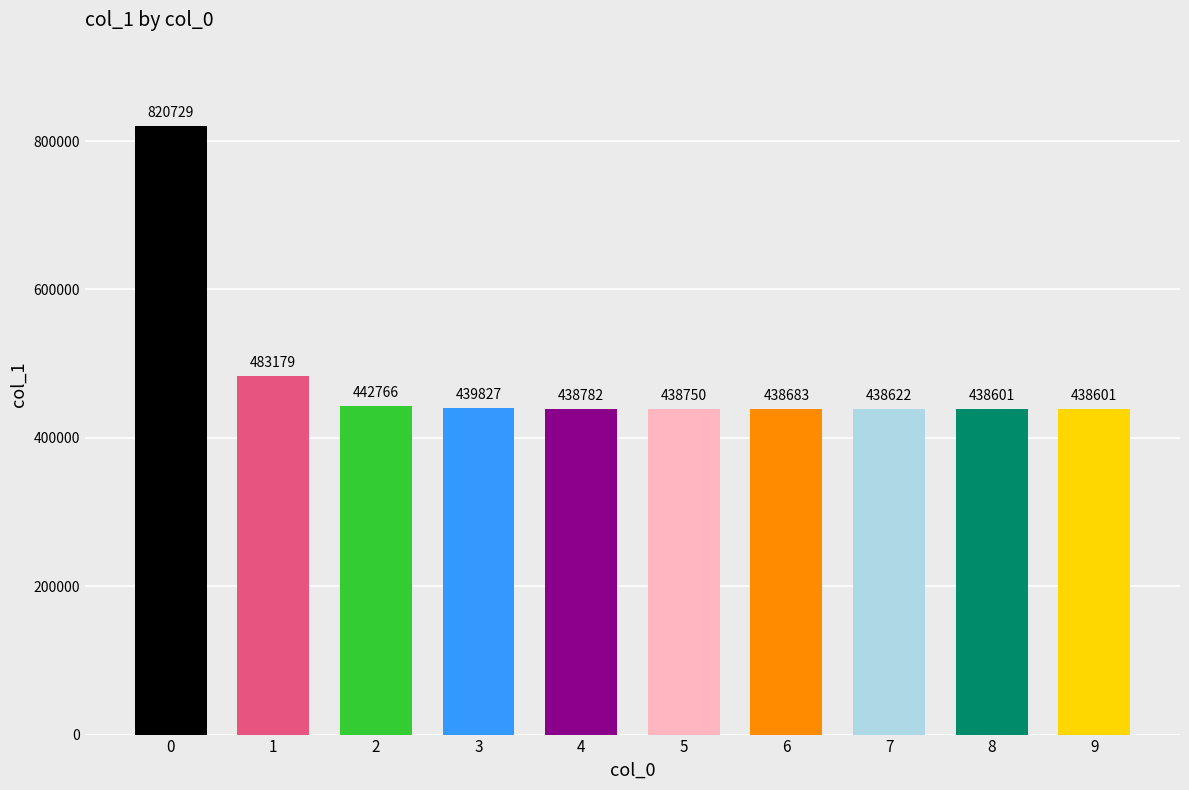

The value at 8 is 603983.8. True or false?

False